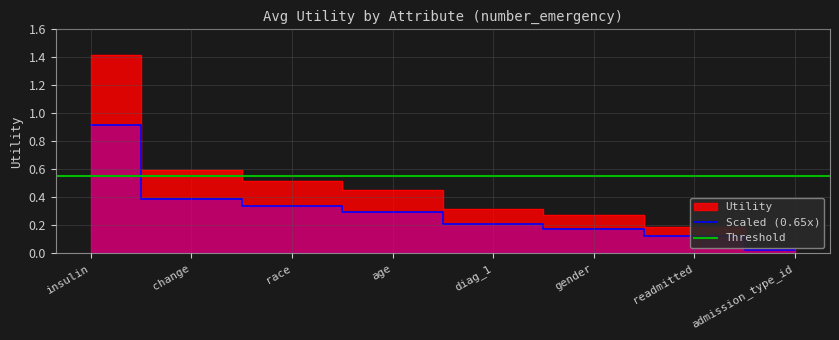

At which label is the value closest to 0?

admission_type_id